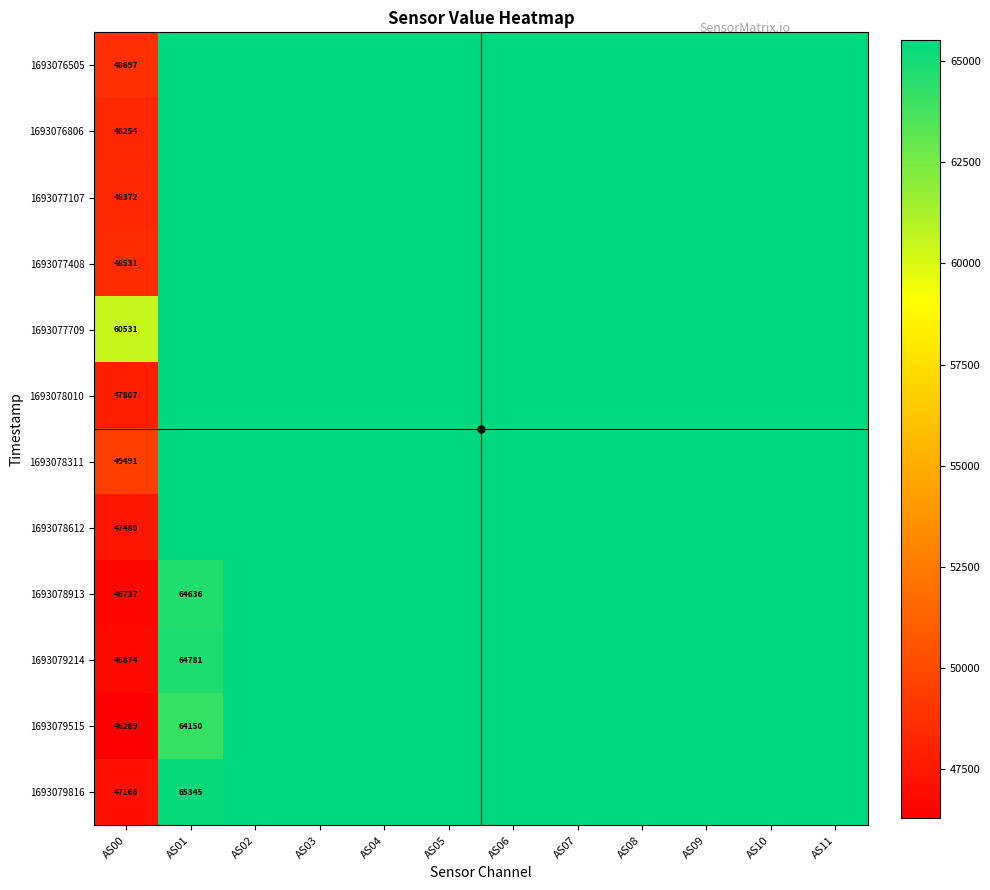

True or false: 1693079515 has a value of 64150 at AS01.

True